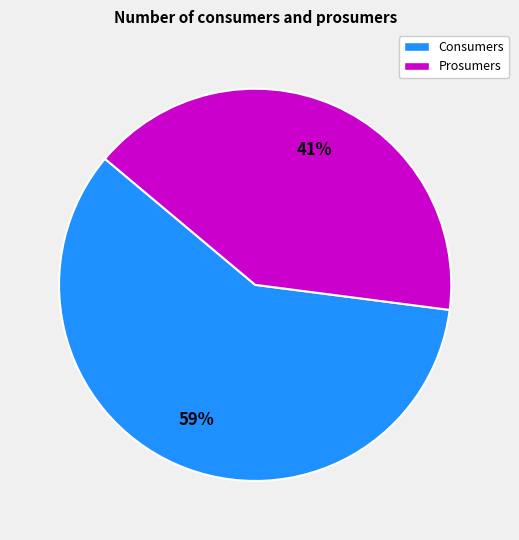

Which category has the smallest portion of the pie?

Prosumers